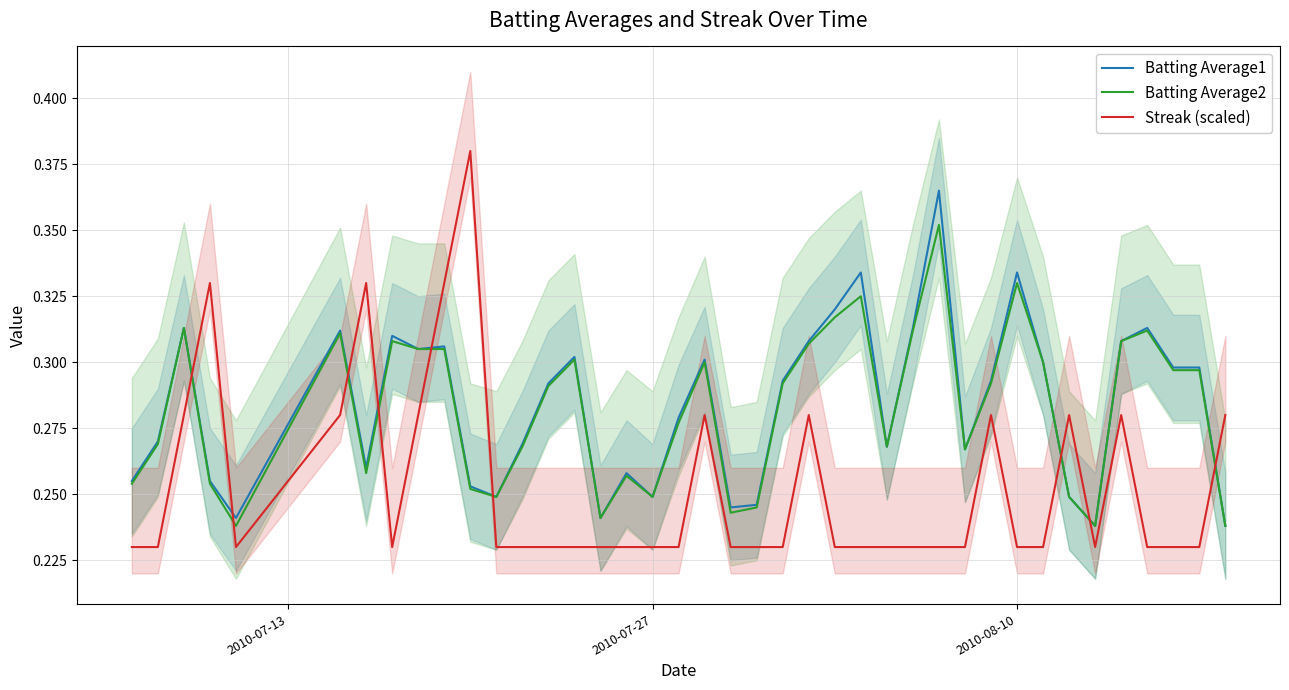

How many times do Streak (scaled) and Batting Average2 cross each other?

9